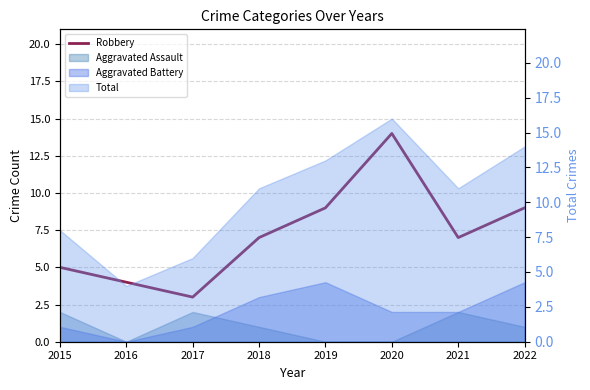

At which label does the data first exceed 7?

2019